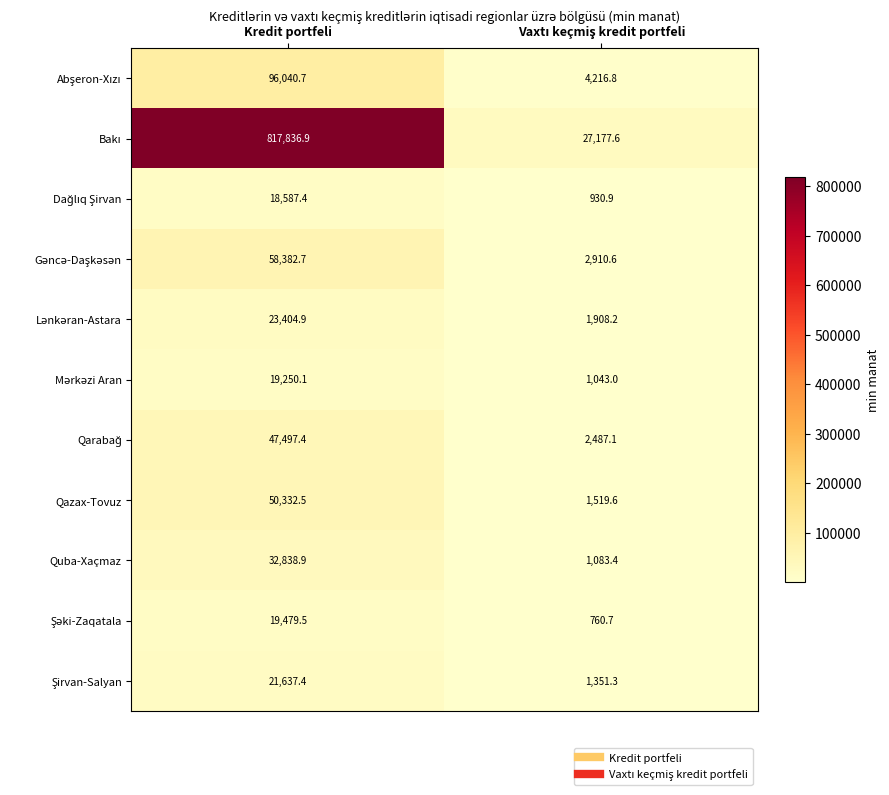

At how many categories does at least one series exceed 67507?

1